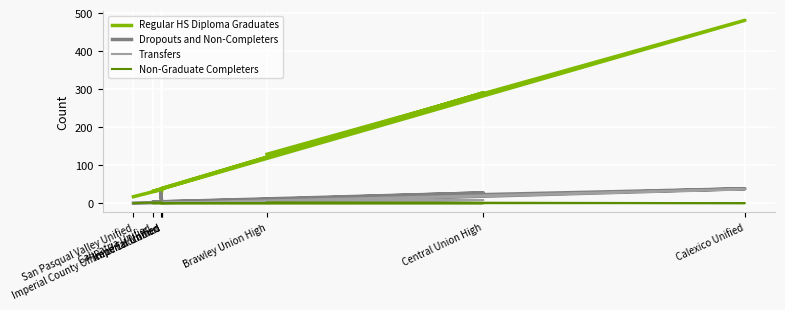

Which category has the lowest value across all series?

San Pasqual Valley Unified